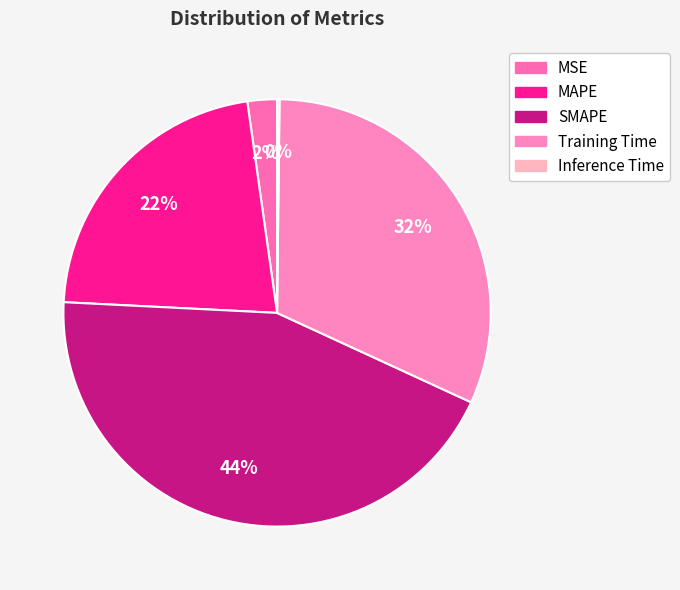

What is the largest slice in the pie chart?

SMAPE